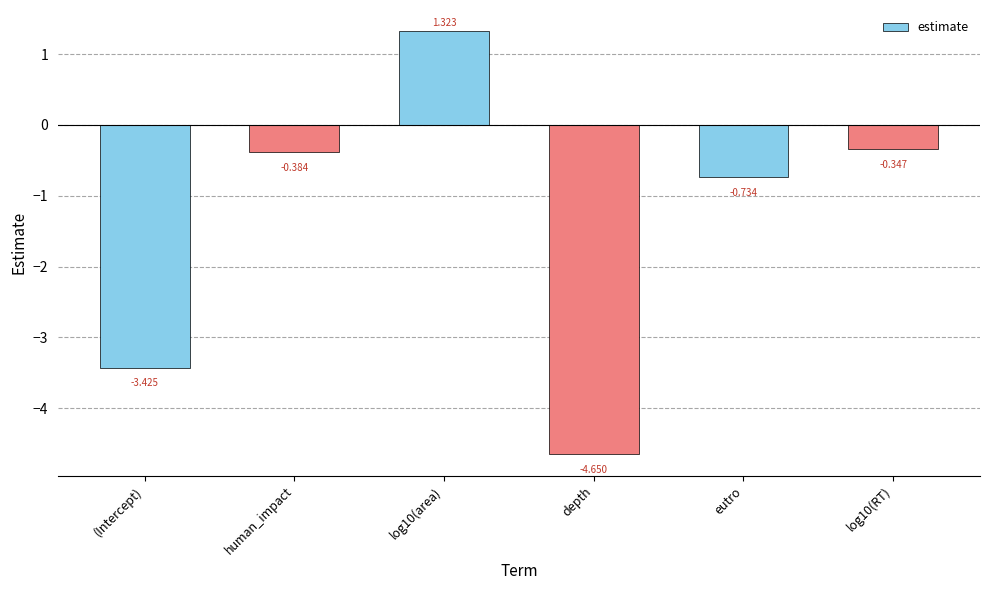

Which label corresponds to the smallest value in the chart?

depth